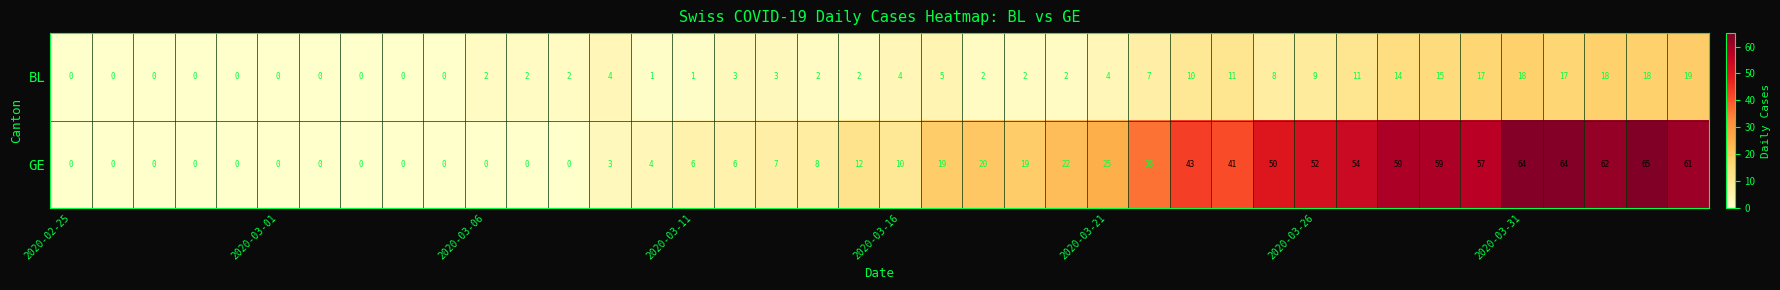

At how many categories does at least one series exceed 24?

15